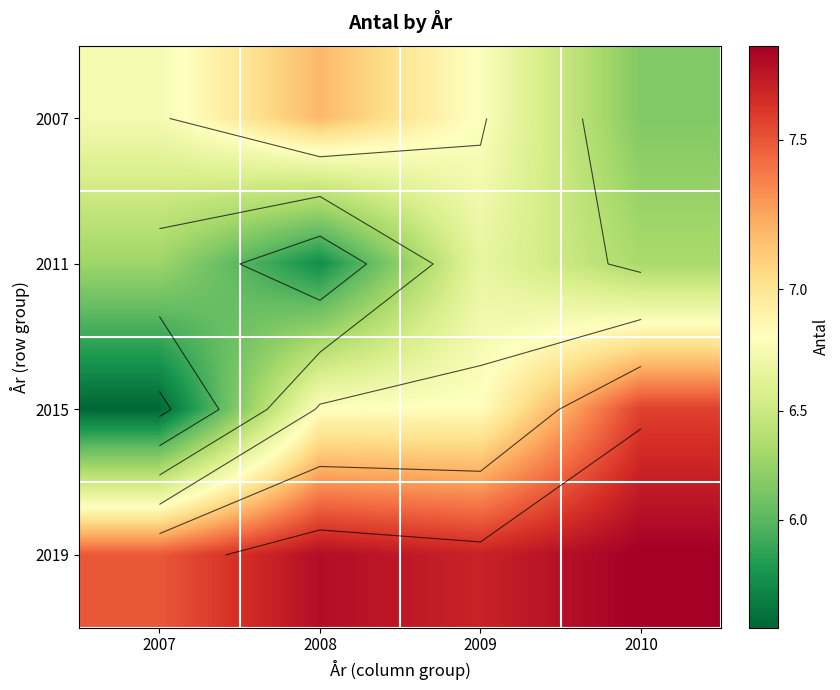

What is the spread (max minus min) of values at 2007?

2.0